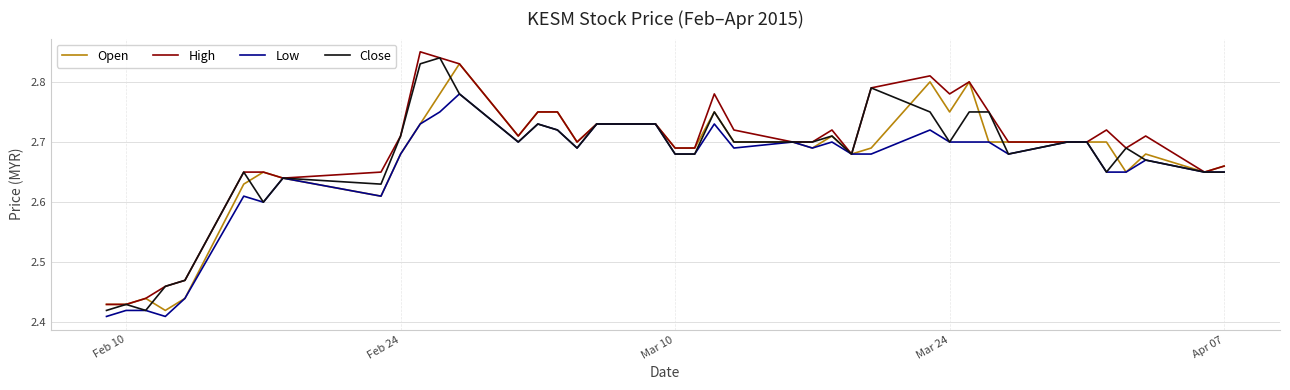

At how many categories does at least one series exceed 2?

40